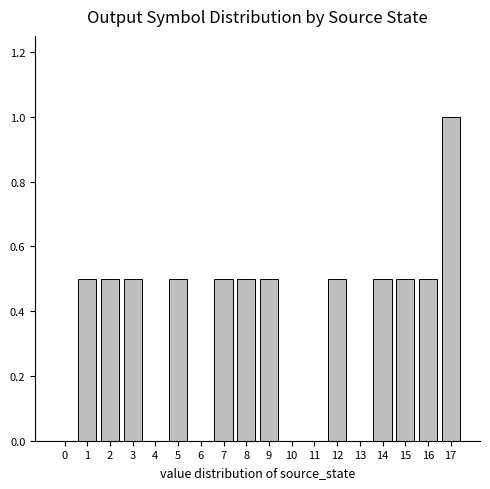

What is the change in value from 6 to 8?

+0.5